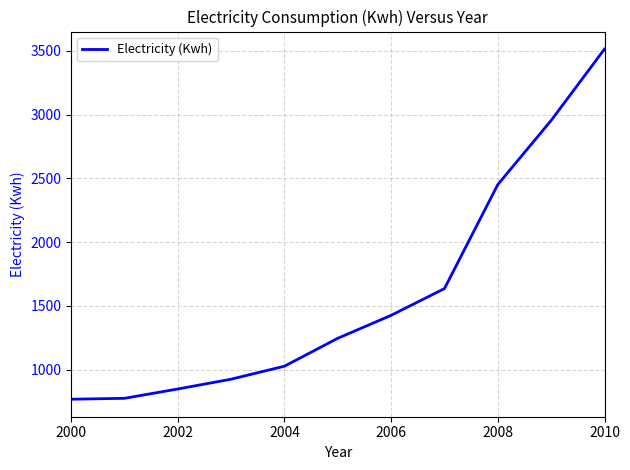

What is the difference between the maximum and minimum values?

2747